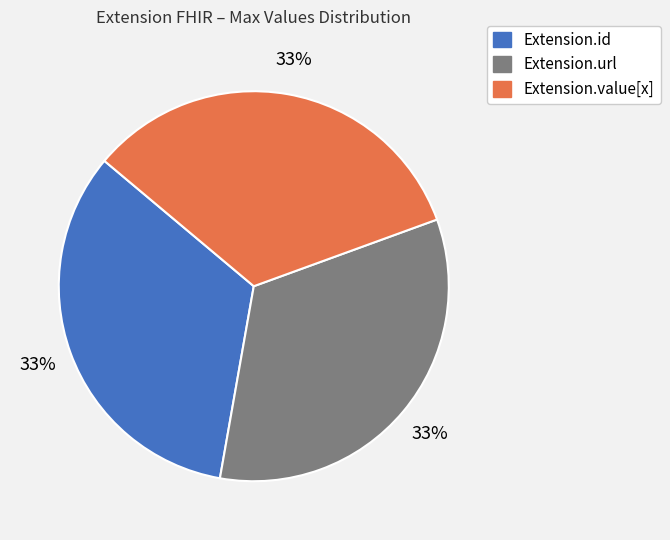

Is there any slice that represents more than half of the pie?

No